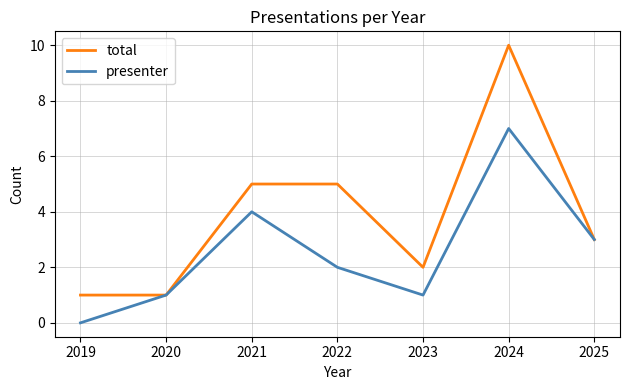

What is the highest value of the total series?

10